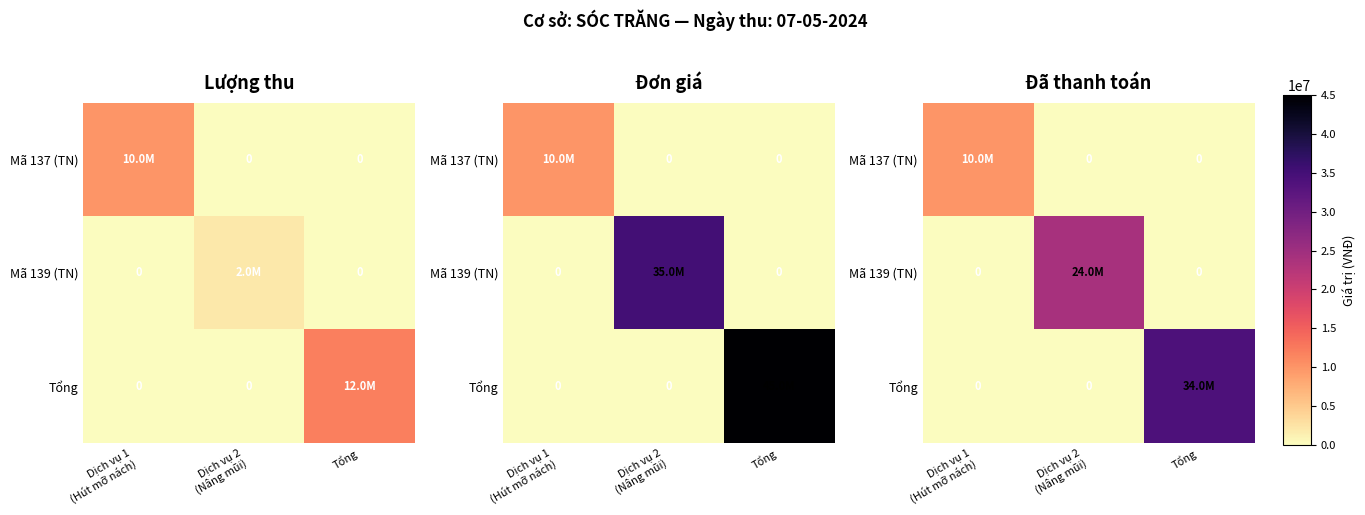

What is the average value of the Mã 139 (TN) series?

8000000